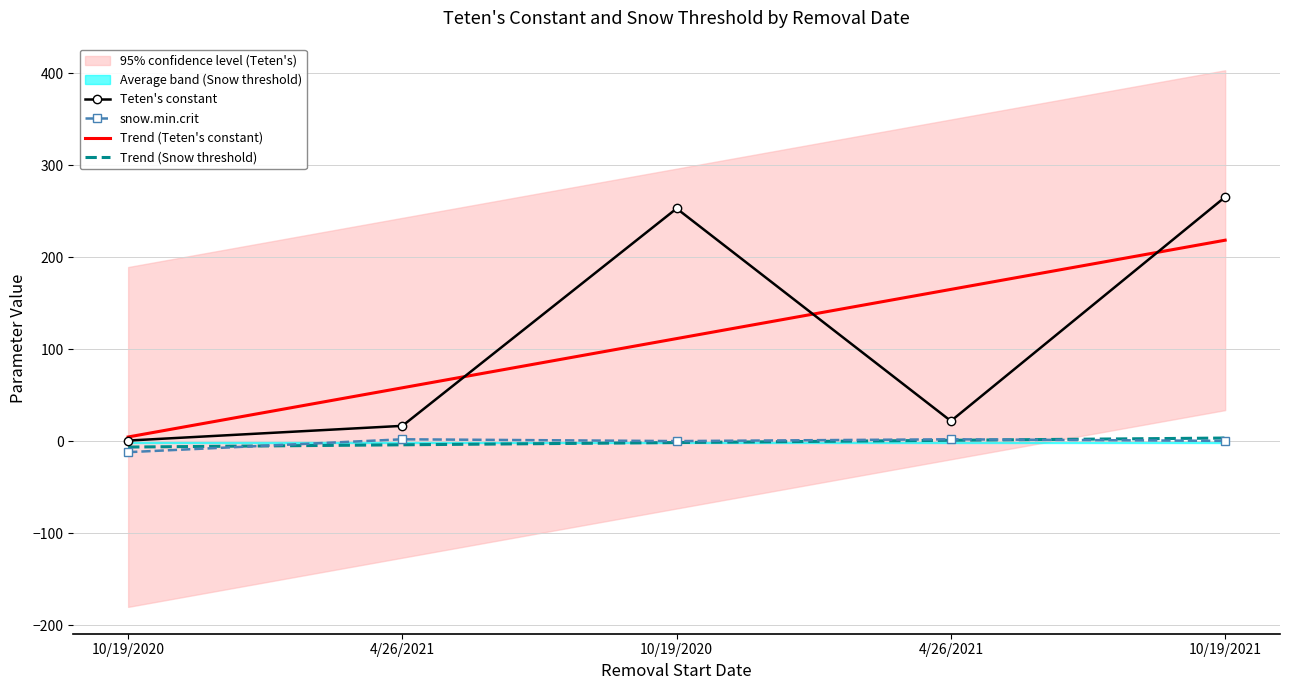

Reading left to right, what are all the values shown in this chart?

Teten's constant: 10/19/2020=0.6	4/26/2021=16.6	10/19/2020=253.0	4/26/2021=21.9	10/19/2021=265.5
snow.min.crit: 10/19/2020=-12.0	4/26/2021=2.0	10/19/2020=0.1	4/26/2021=2.0	10/19/2021=0.2
Trend (Teten's constant): 10/19/2020=4.5	4/26/2021=58.0	10/19/2020=111.5	4/26/2021=165.0	10/19/2021=218.5
Trend (Snow threshold): 10/19/2020=-6.4	4/26/2021=-4.0	10/19/2020=-1.5	4/26/2021=0.9	10/19/2021=3.4